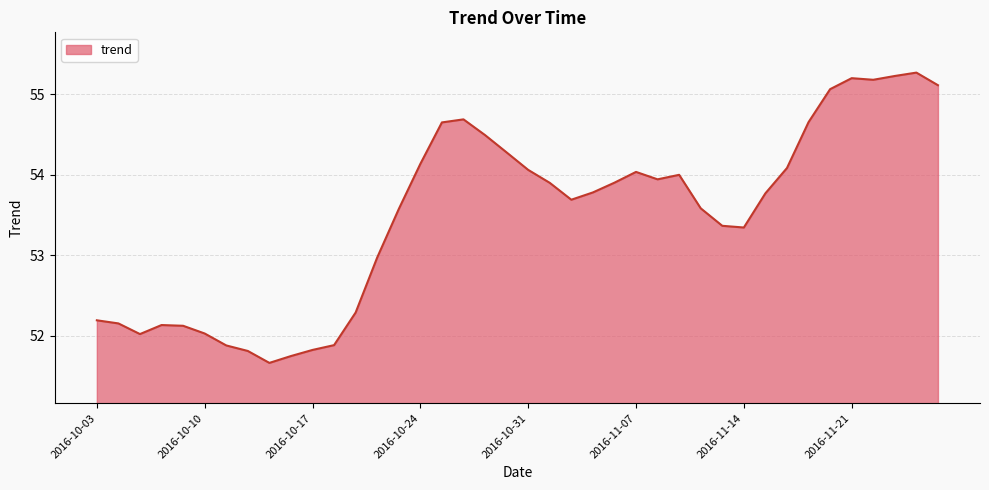

What is the maximum value shown in the chart?

55.3